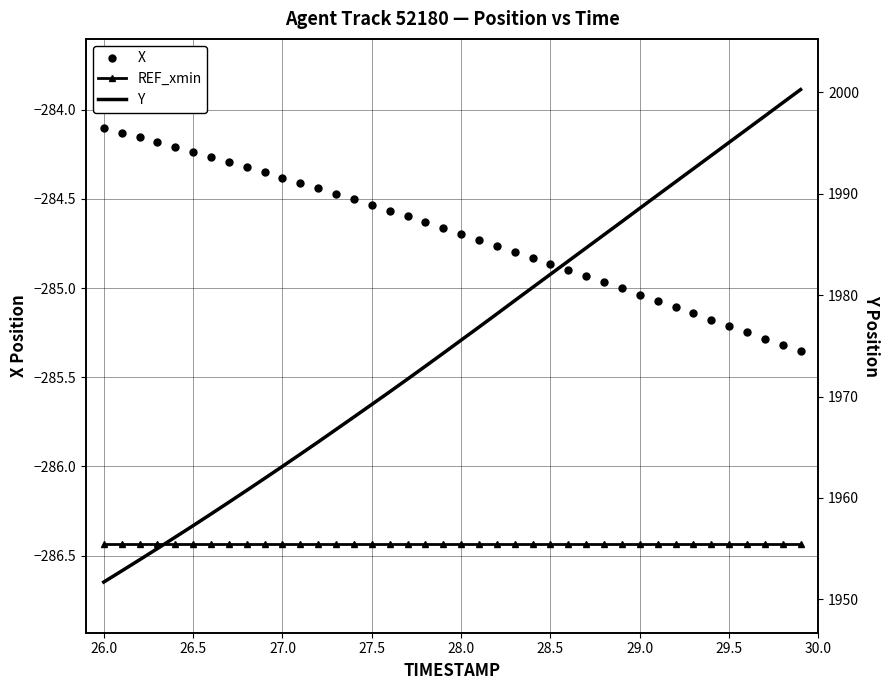

Is it true that REF_xmin equals -409.9 at 31?

False